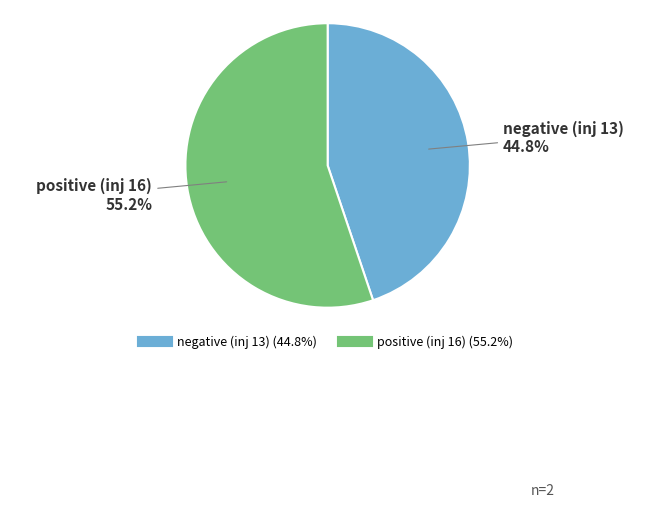

What is the ratio of the value at negative (inj 13) to the value at positive (inj 16)?

0.8